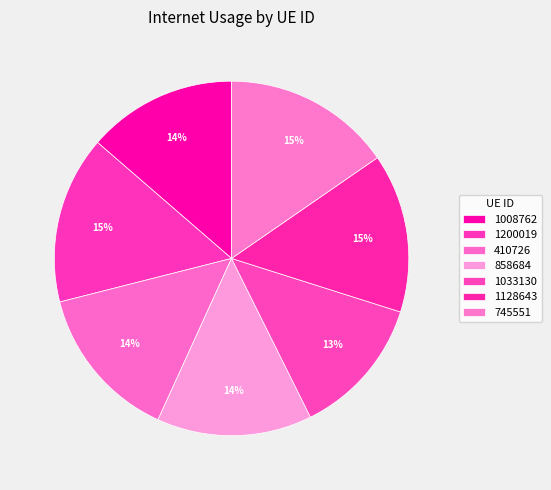

Rank the categories by value from highest to lowest.

745551, 1200019, 1128643, 410726, 858684, 1008762, 1033130